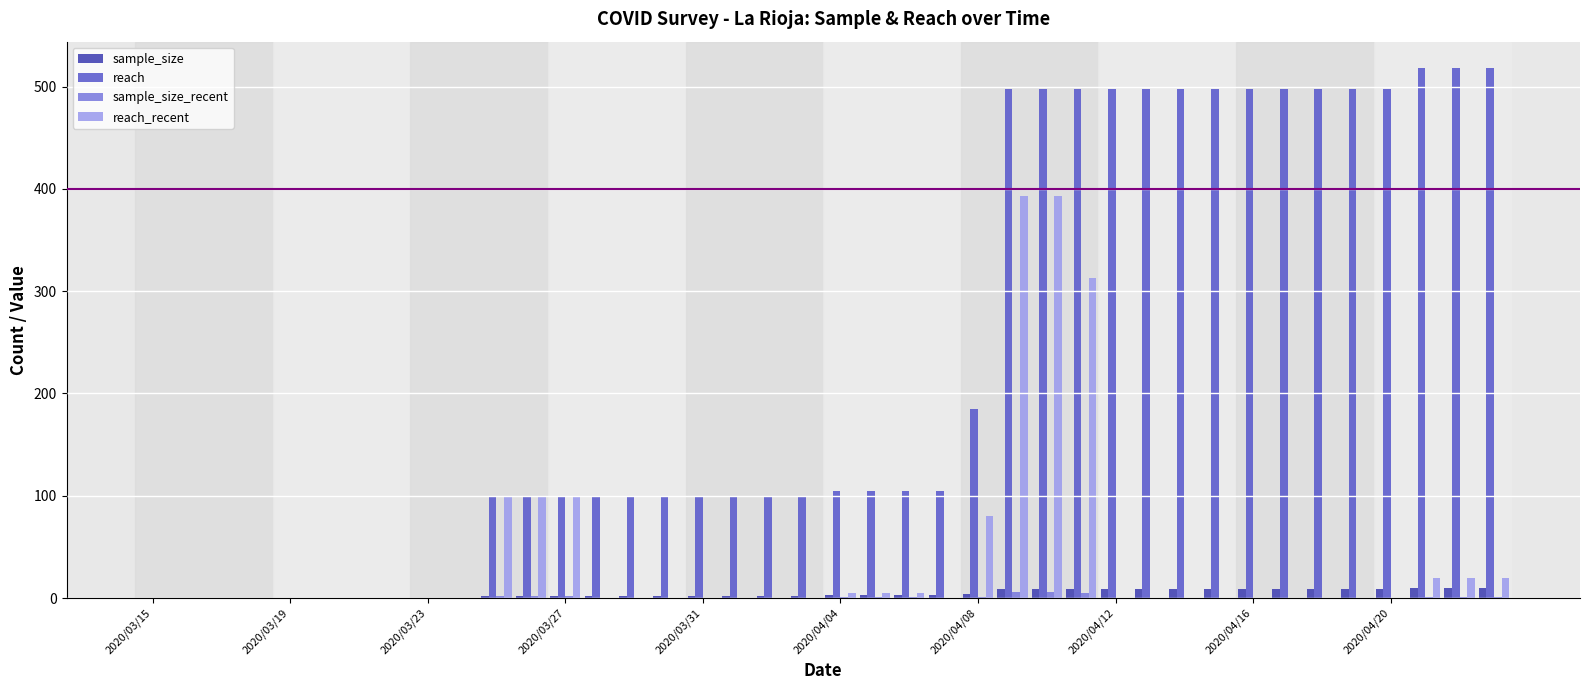

What is the maximum value shown in the chart?

518